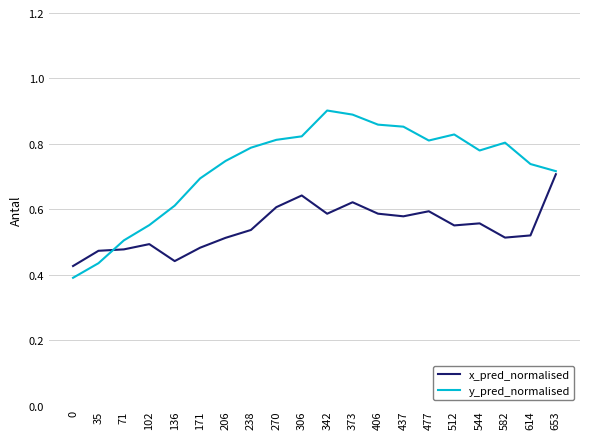

What is the difference between the second highest and minimum values in the x_pred_normalised series?

0.2